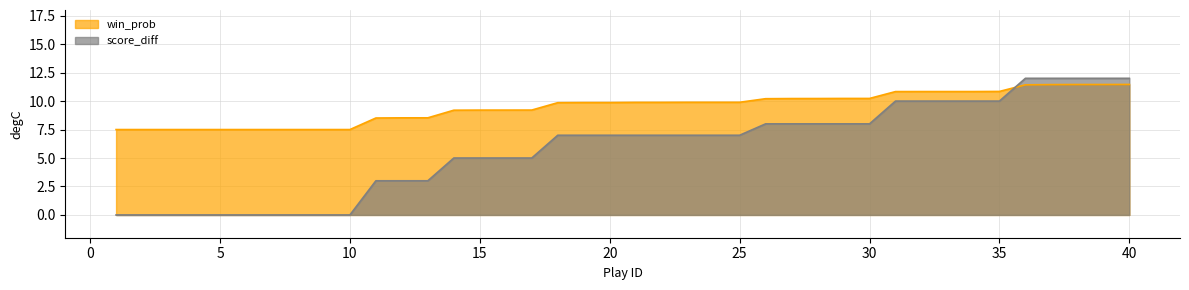

True or false: score_diff and win_prob intersect in this chart.

True